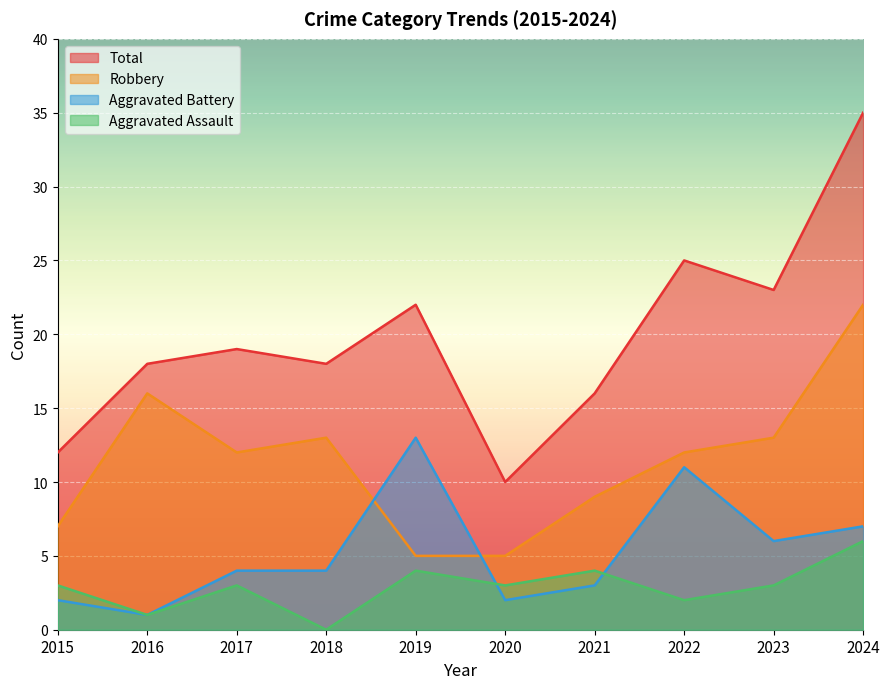

Is it true that Aggravated Assault equals 2 at 2015?

False